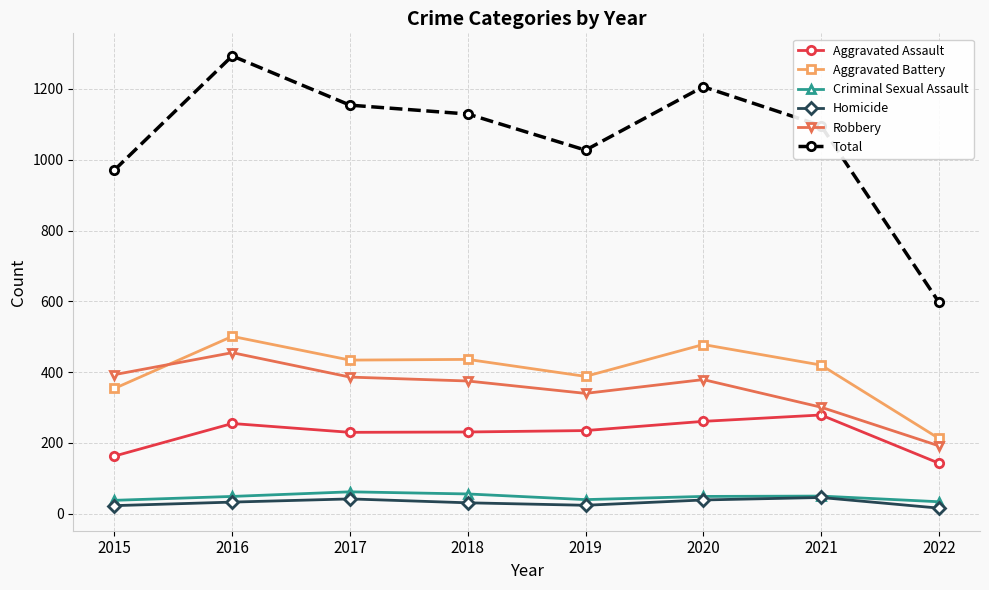

True or false: Total and Criminal Sexual Assault intersect in this chart.

False